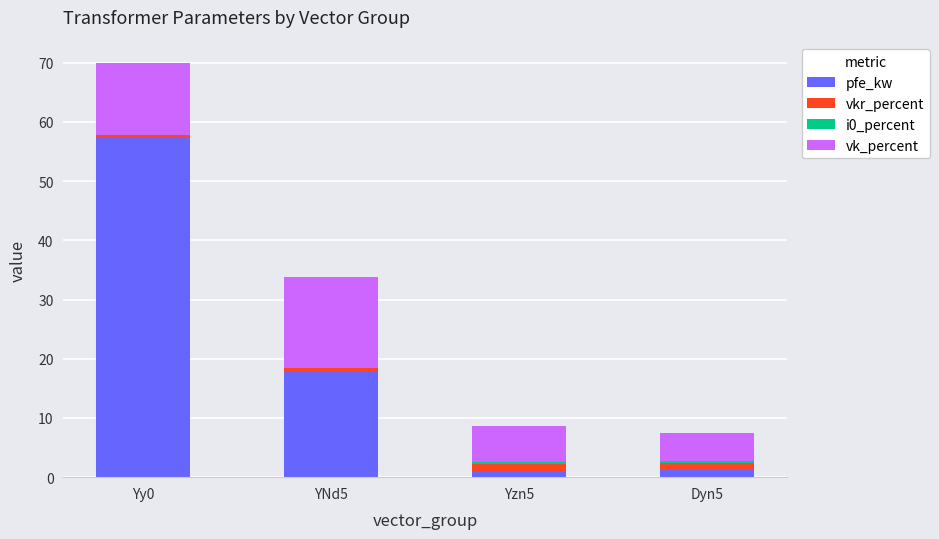

The value of pfe_kw at Yy0 is 57.5. True or false?

True